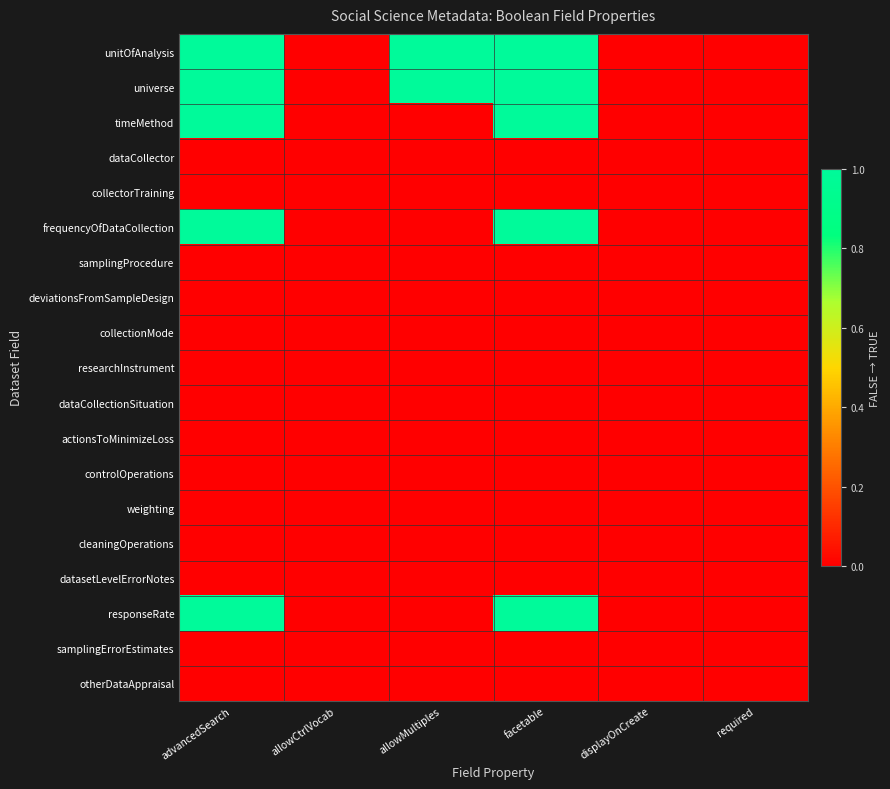

At which category is the sum across all series the highest?

advancedSearch